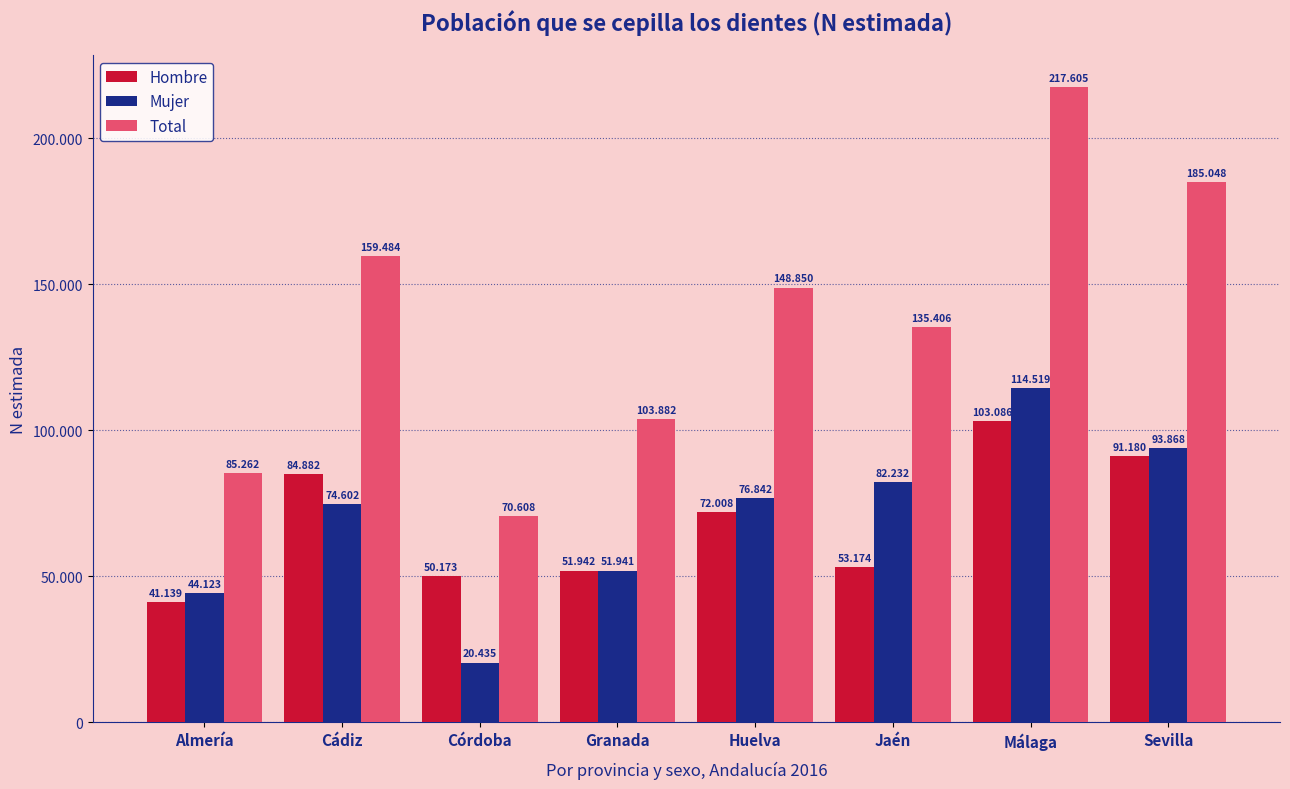

Does the chart contain any negative values?

No